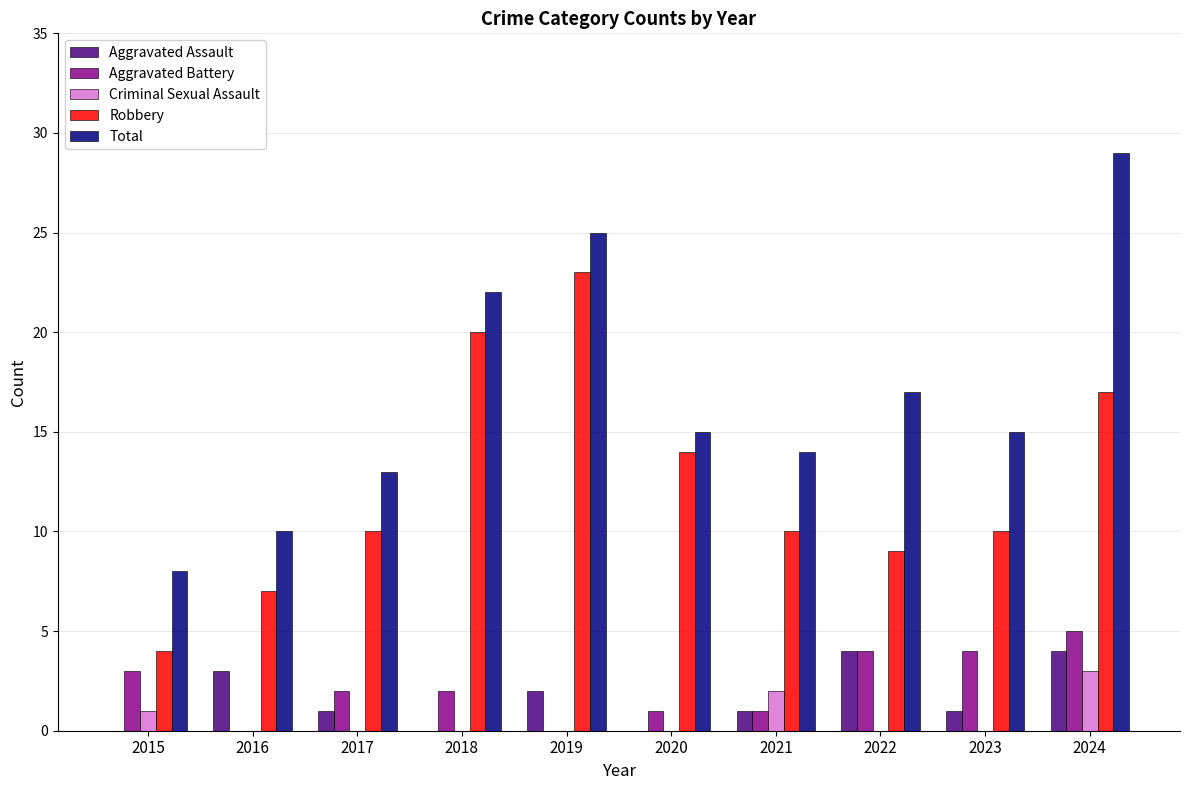

What is the difference between the Robbery values at 2023 and 2015?

6